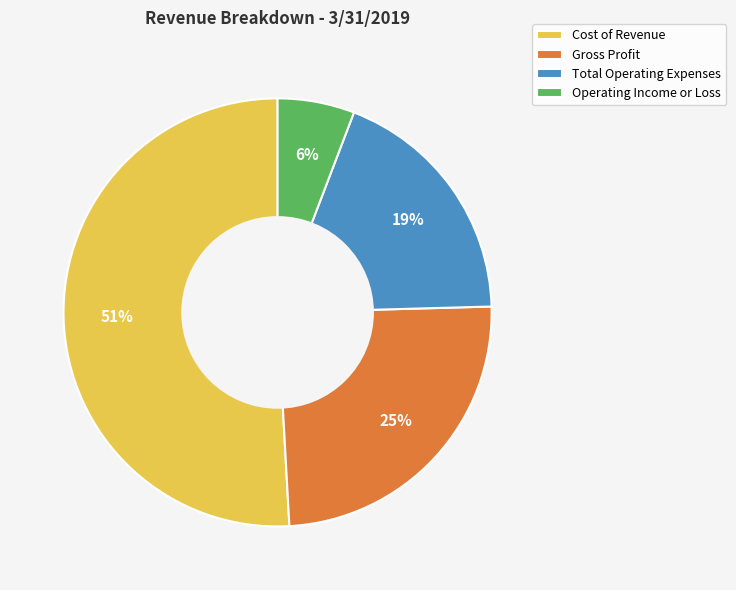

Is it true that Total Operating Expenses is 19% of the pie?

True